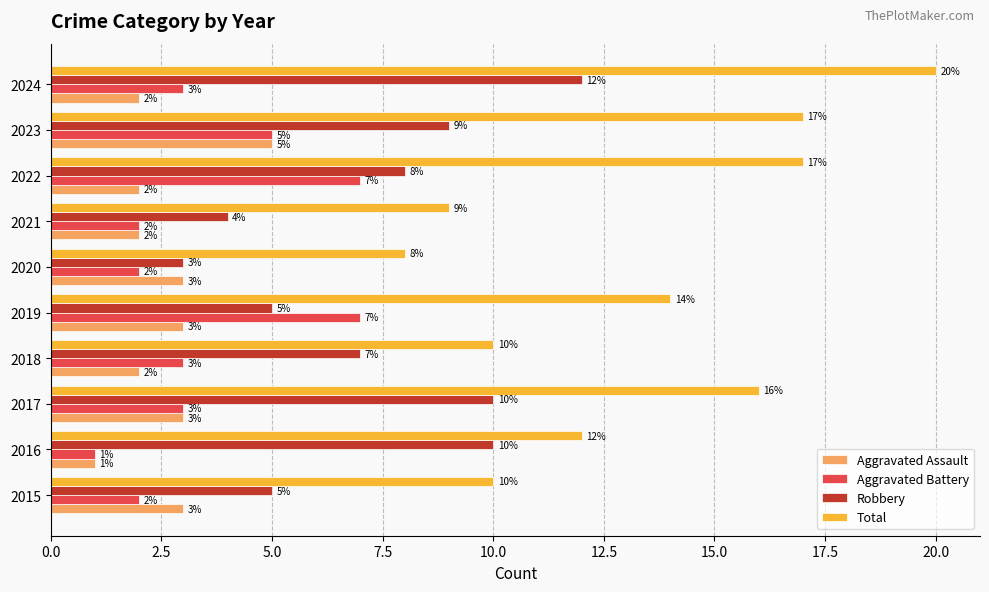

Between 2016 and 2022, which series saw the biggest shift?

Aggravated Battery